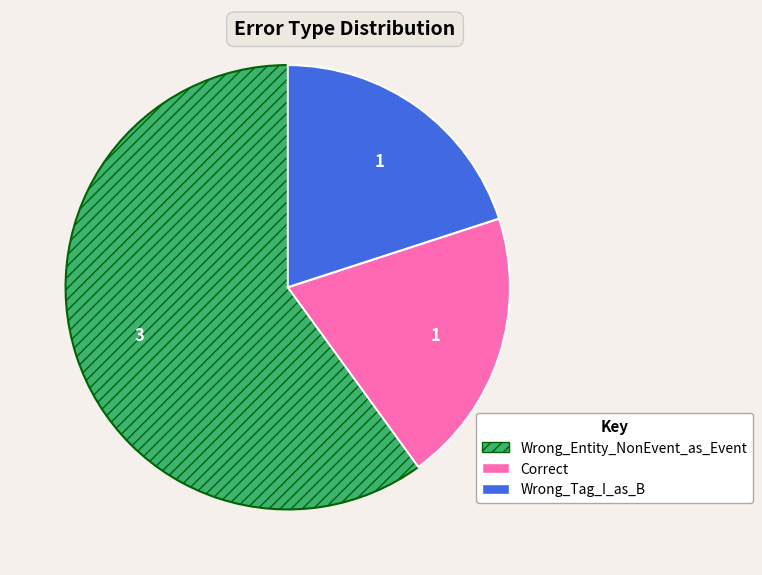

Does any single category account for the majority?

Yes